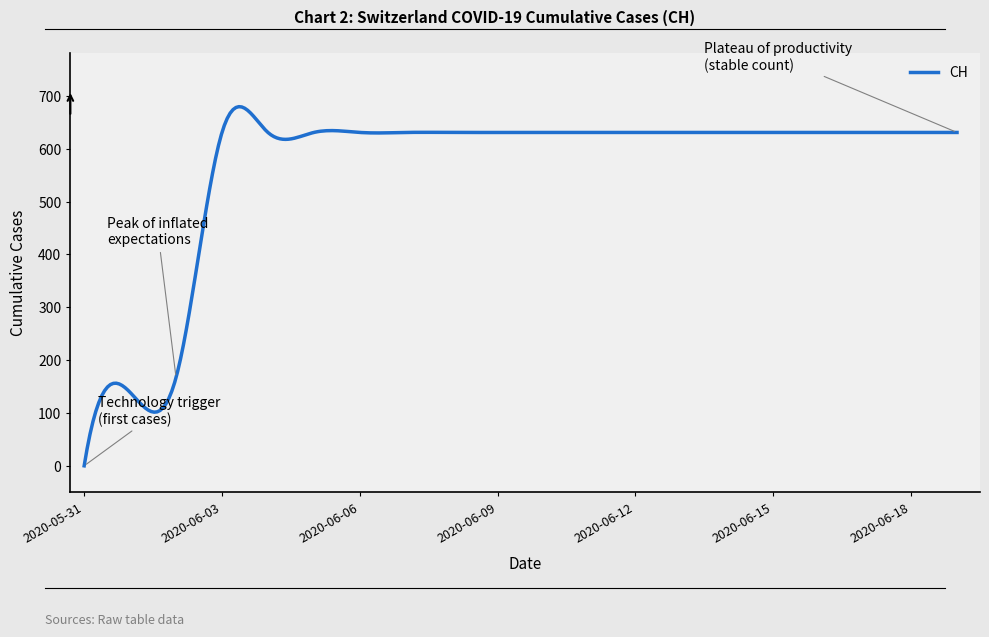

What is the maximum value shown in the chart?

679.8